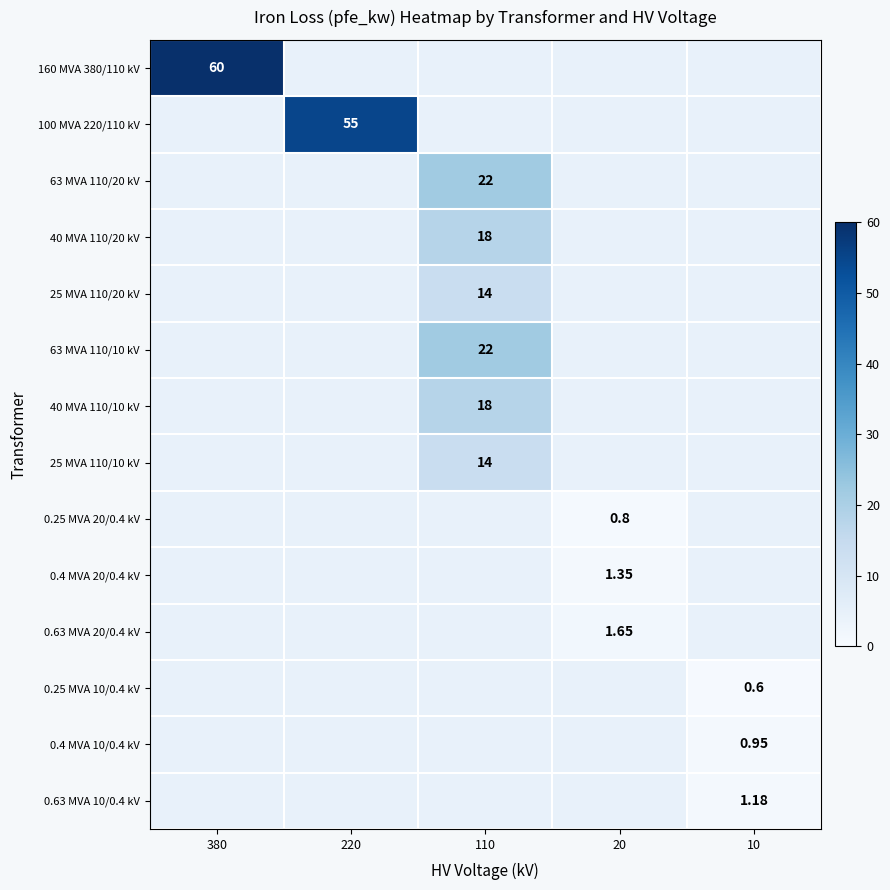

How many values in 63 MVA 110/10 kV are above zero?

1